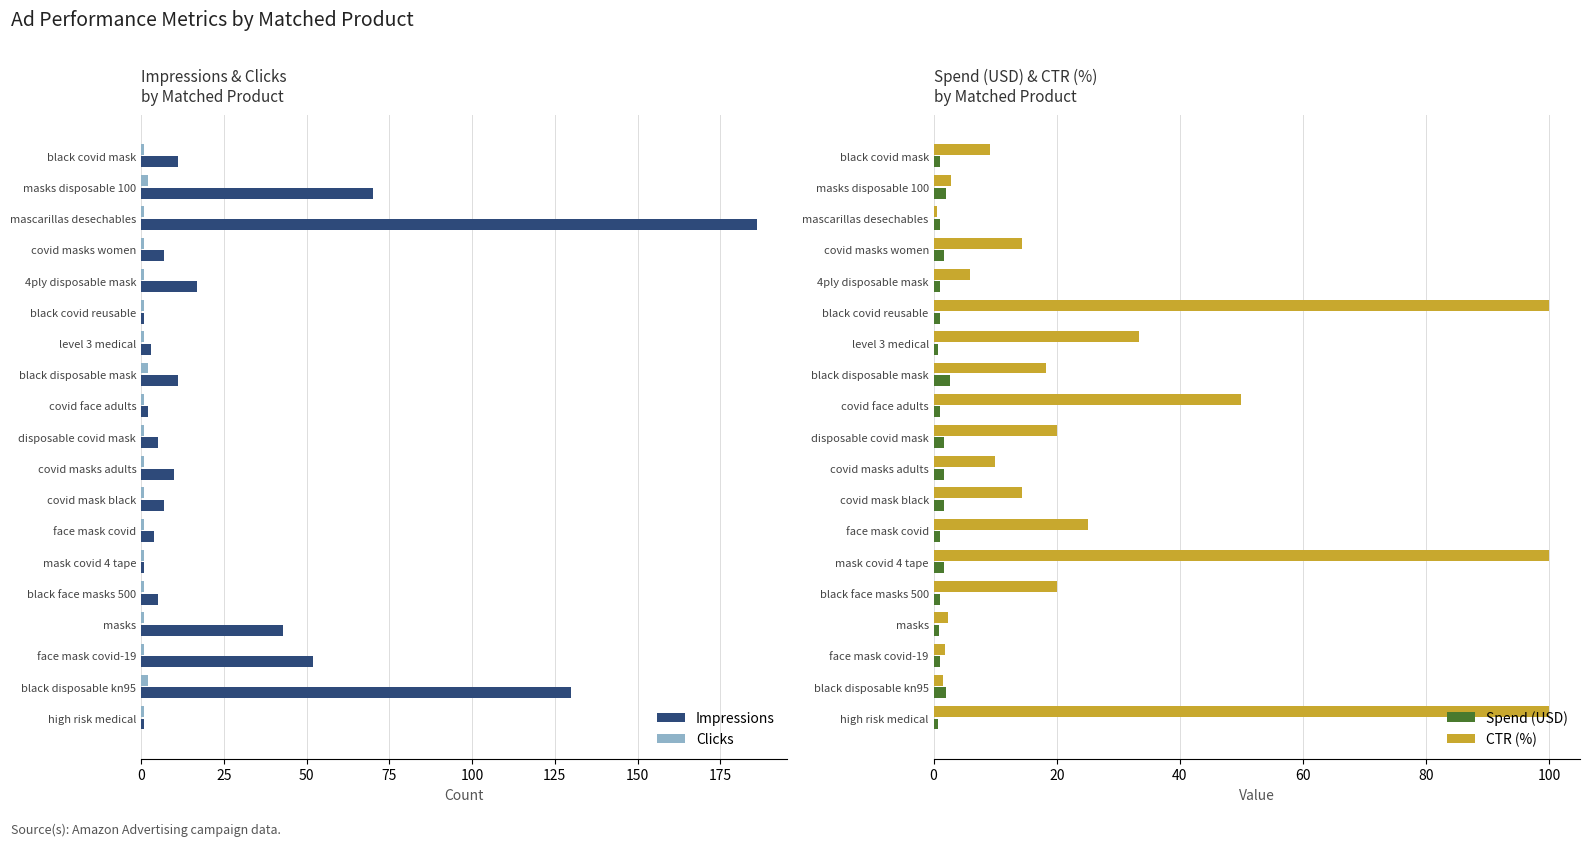

Is it true that Impressions equals 78 at face mask covid-19?

False